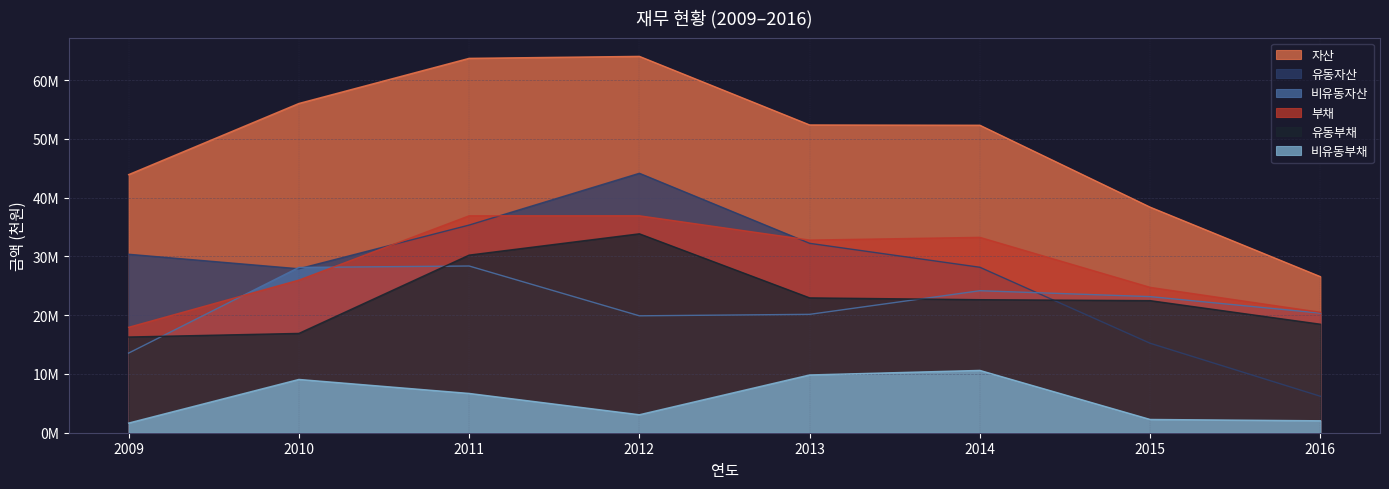

At which category does the chart reach its minimum across all series?

2009